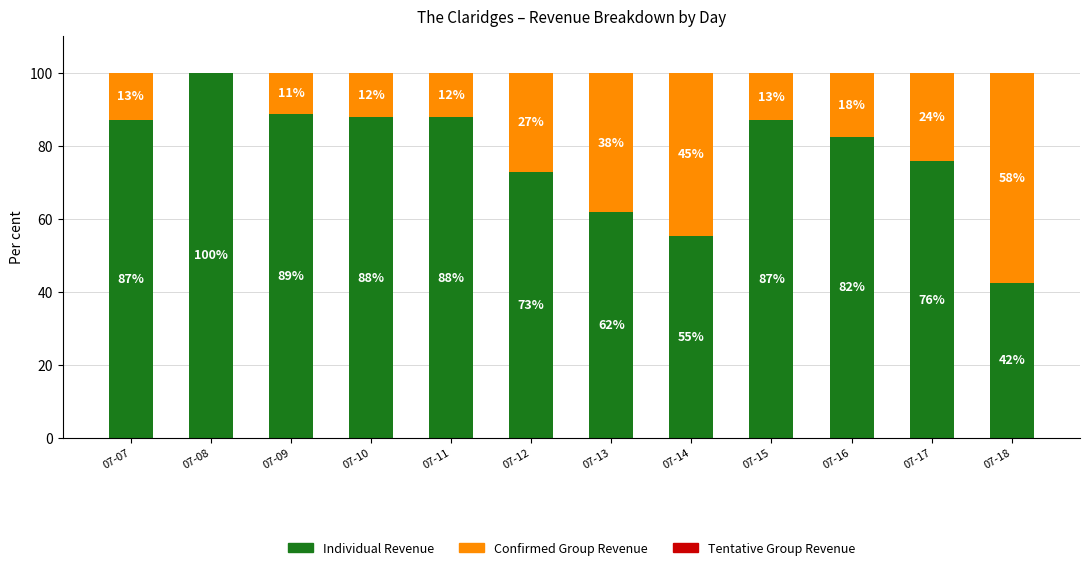

What is the total value across all series at 07-10?

100.0